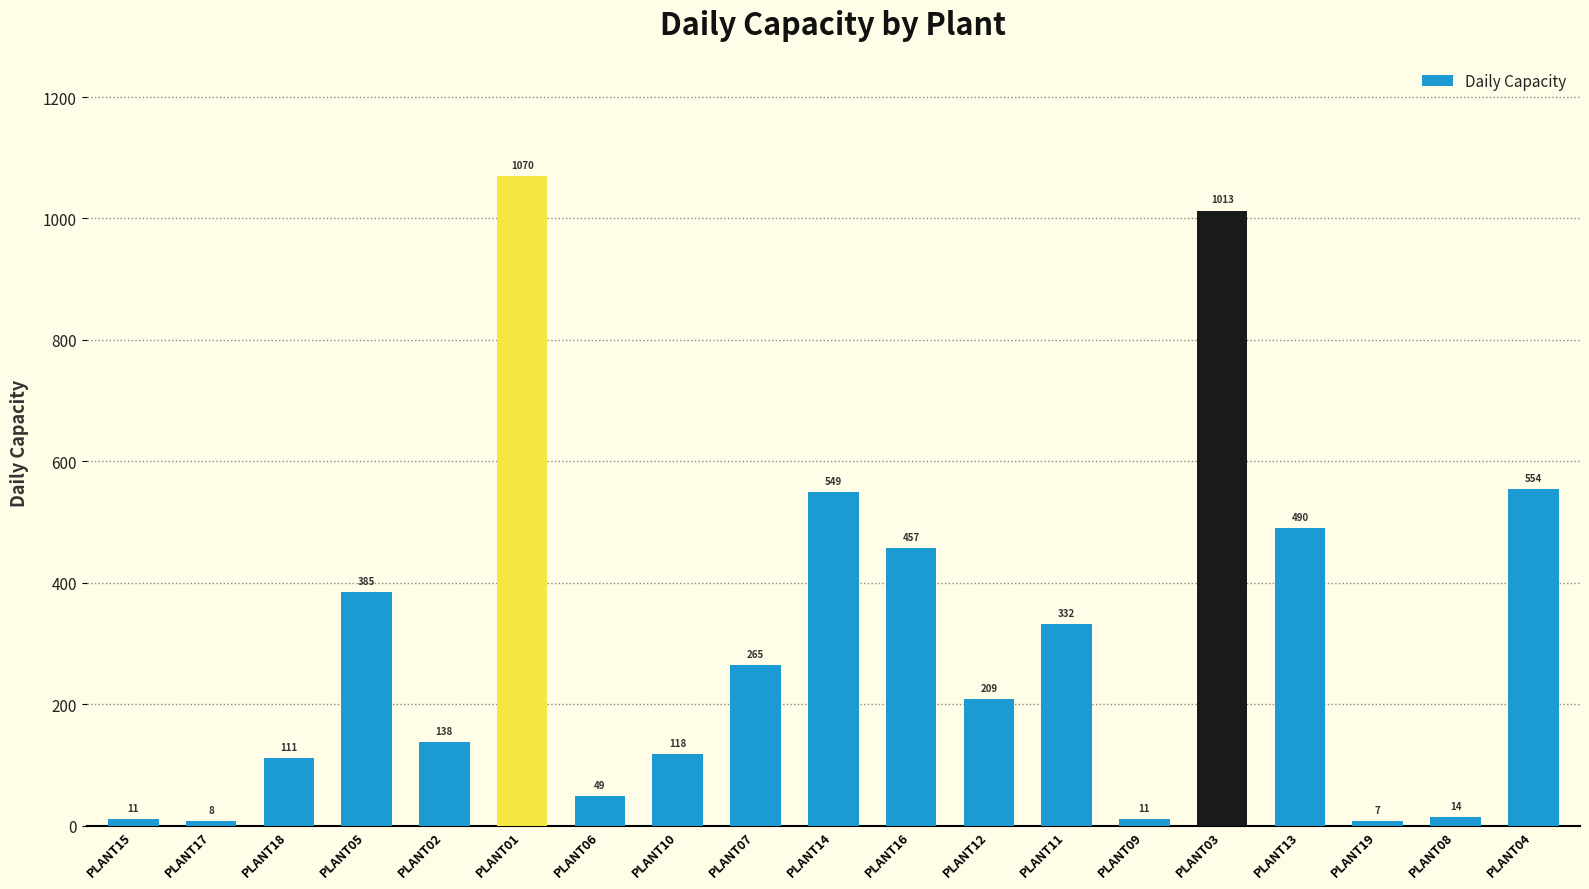

At which label does the data first exceed 209?

PLANT05